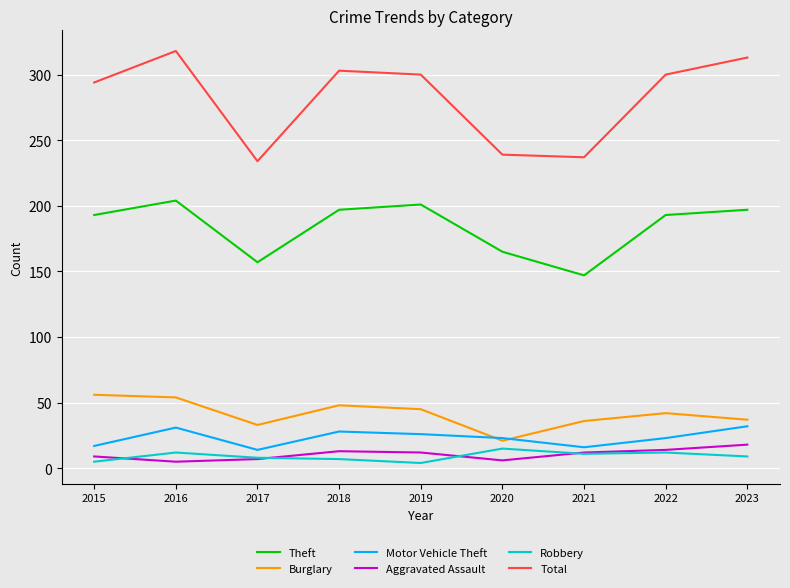

What is the difference between the highest and lowest values at 2022?

288